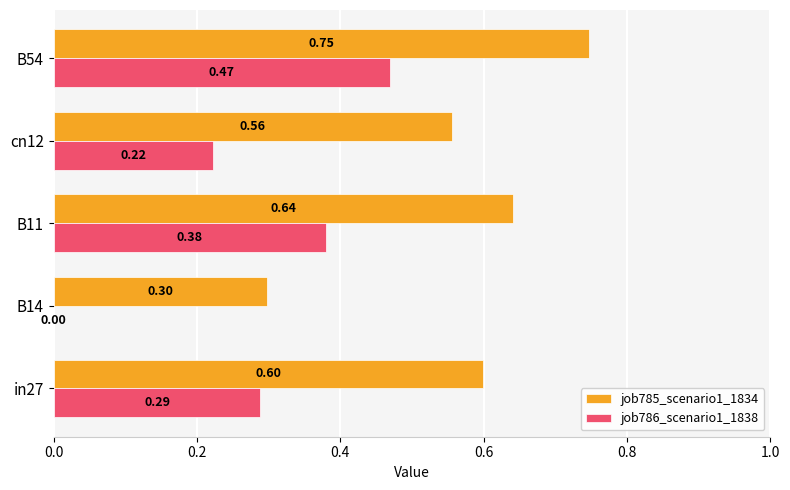

Which series changed the most between in27 and cn12?

job786_scenario1_1838